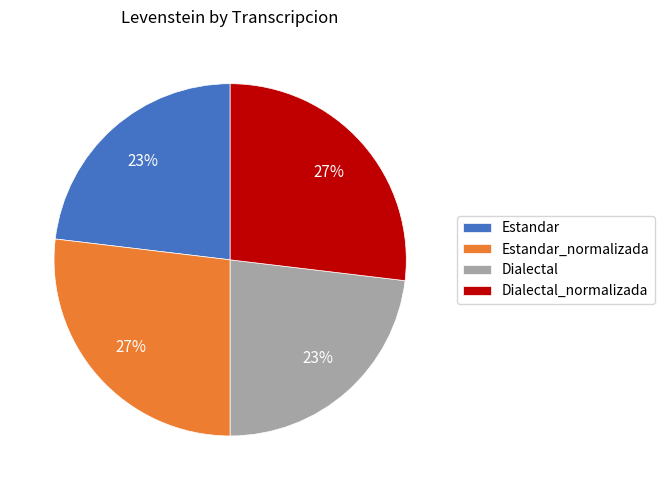

To the nearest percent, what portion does Estandar_normalizada represent?

27%